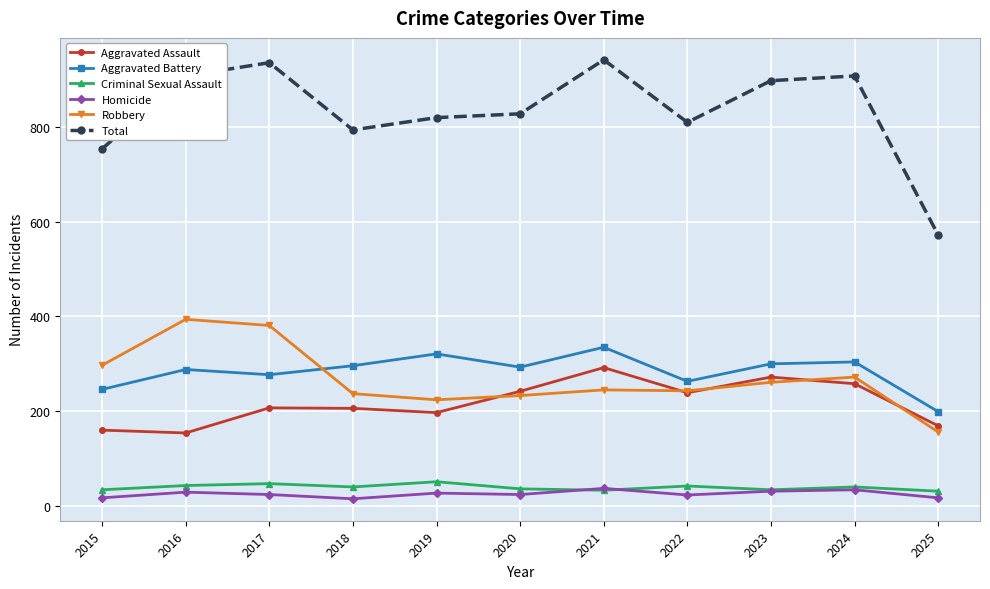

What is the highest value of the Total series?

942